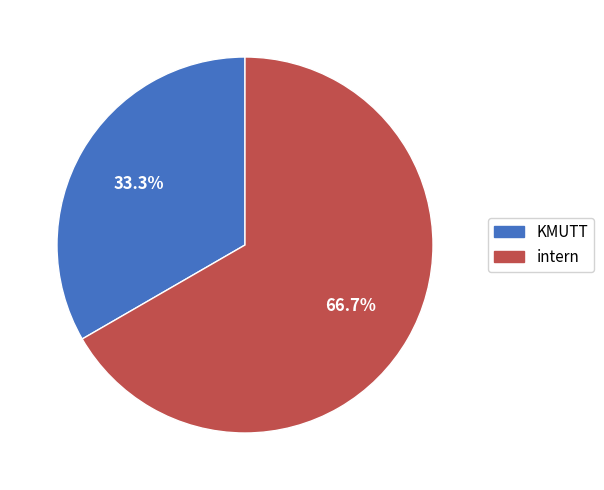

What is the smallest slice in the pie chart?

KMUTT